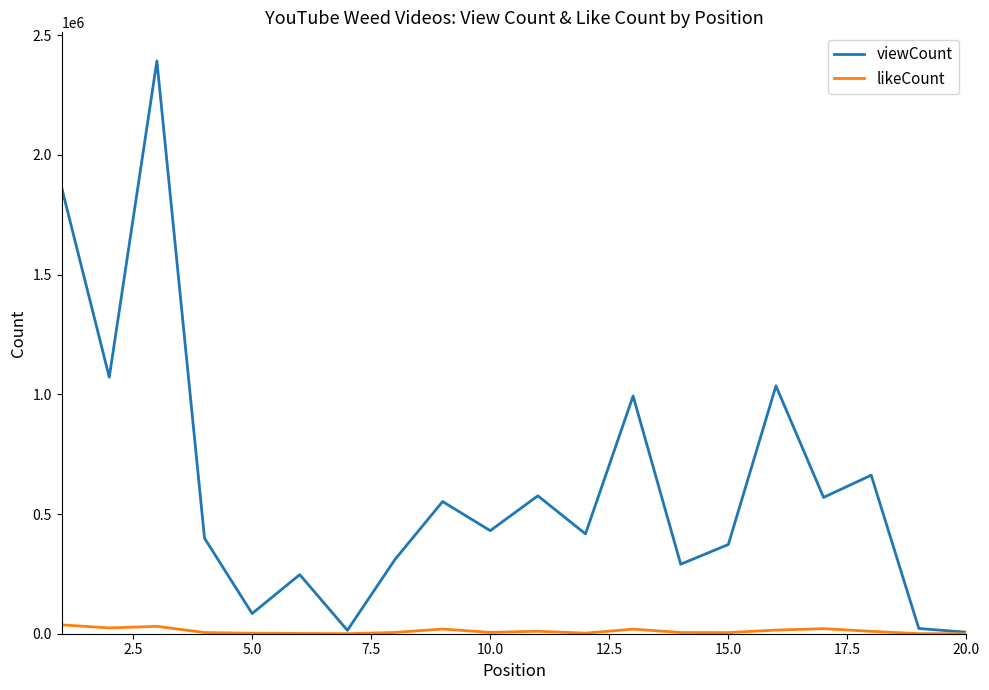

What is the sum of all likeCount values?

219199